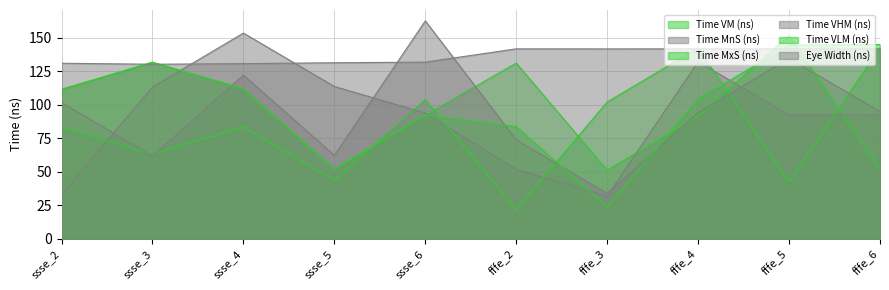

At how many categories does at least one series exceed 137?

7